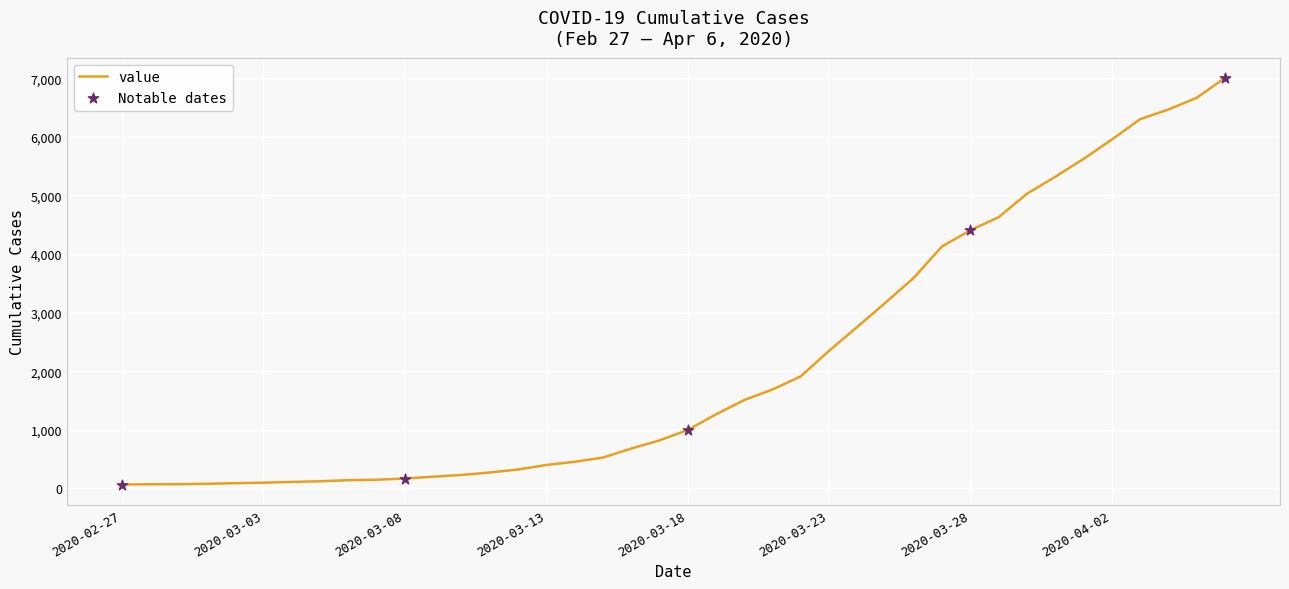

What is the maximum value shown in the chart?

7005